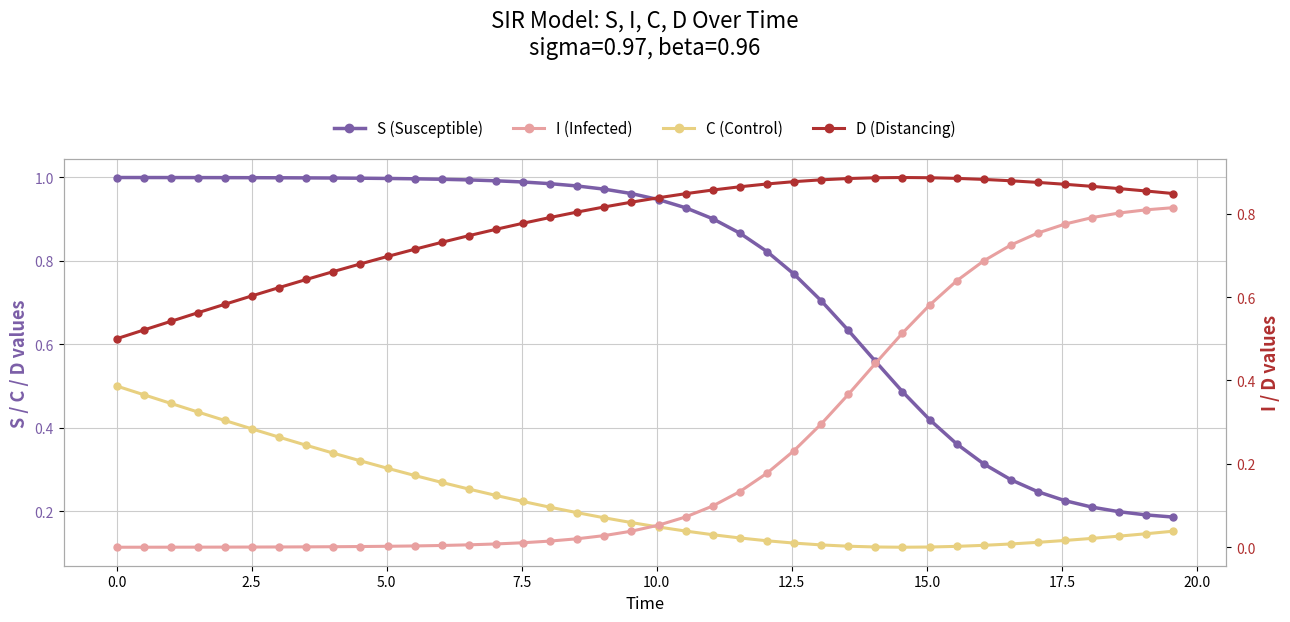

Which series has the largest total across all categories?

D (Distancing)